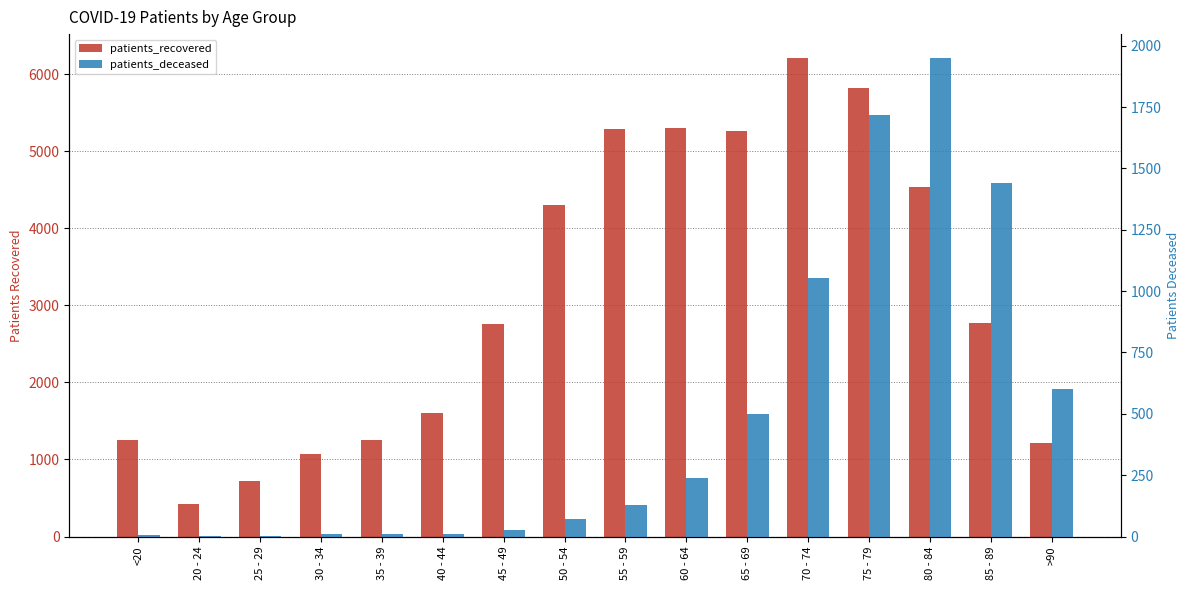

What is the highest value of the patients_deceased series?

1950